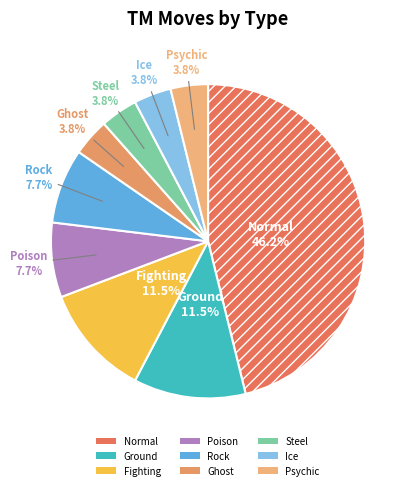

The Poison slice represents 8% of the pie. True or false?

True